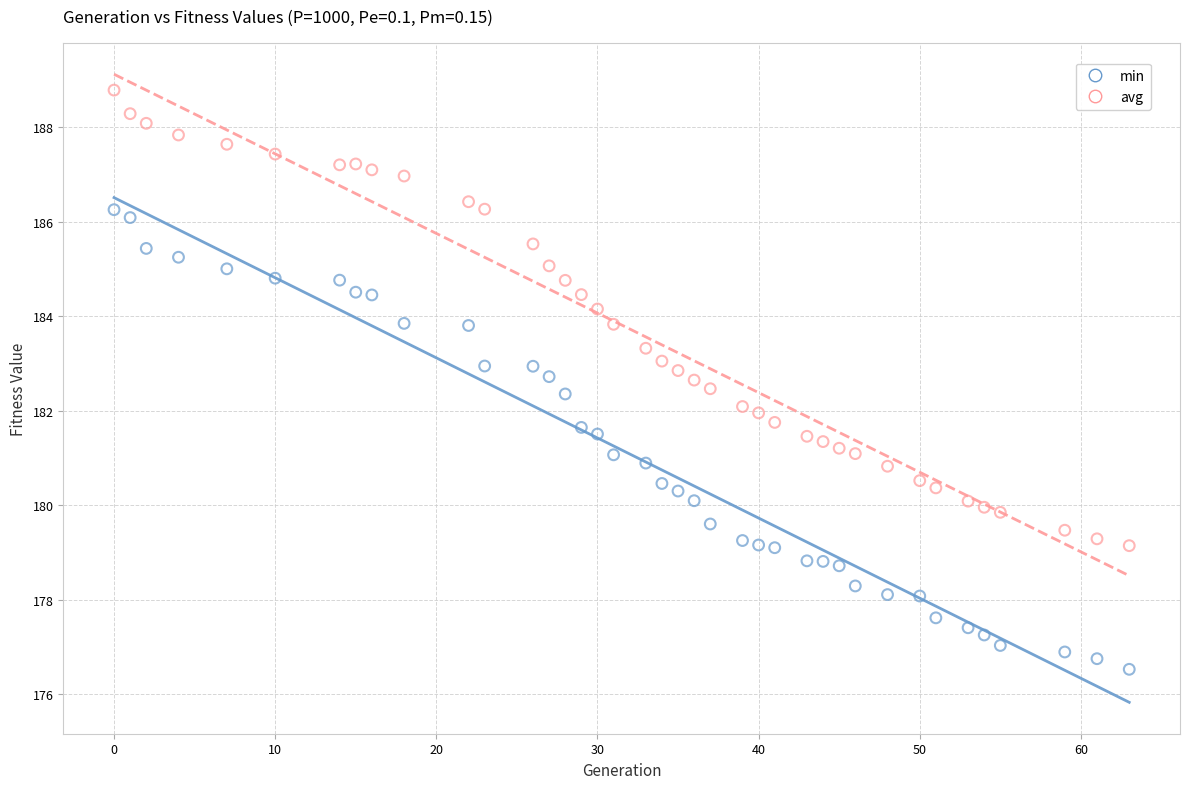

Which series has the largest Y range (max minus min)?

min